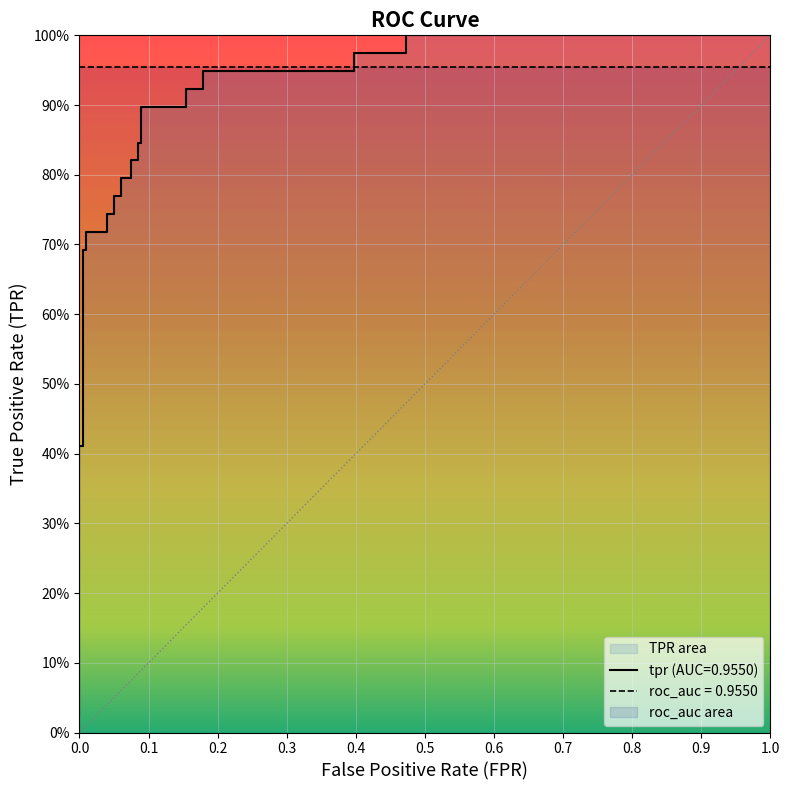

What is the difference between the second highest and second lowest values?

0.6